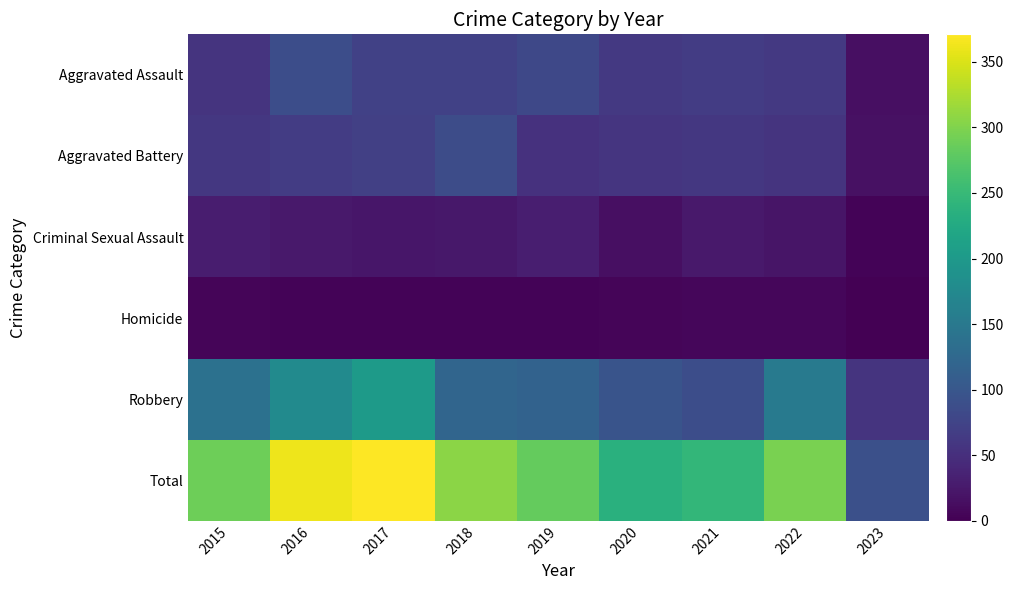

Between 2019 and 2023, which is larger?

2019